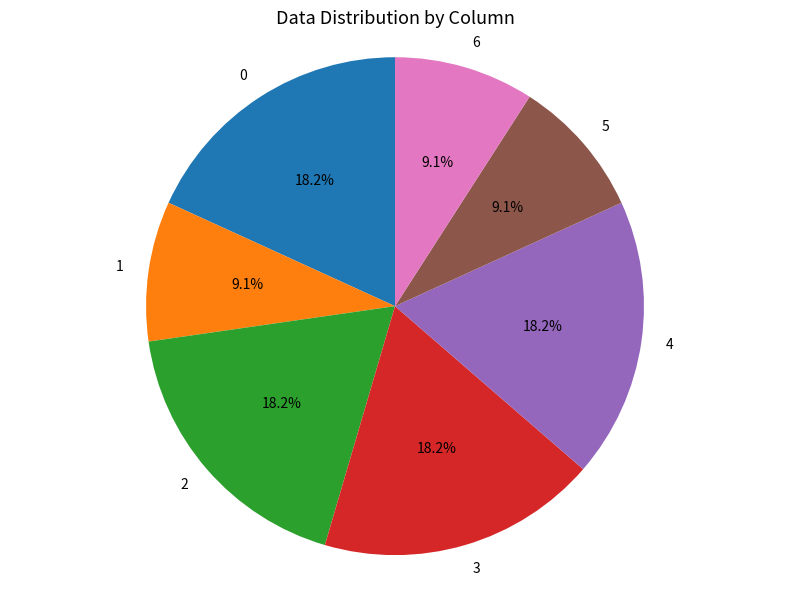

To the nearest percent, what is the average slice percentage?

14%